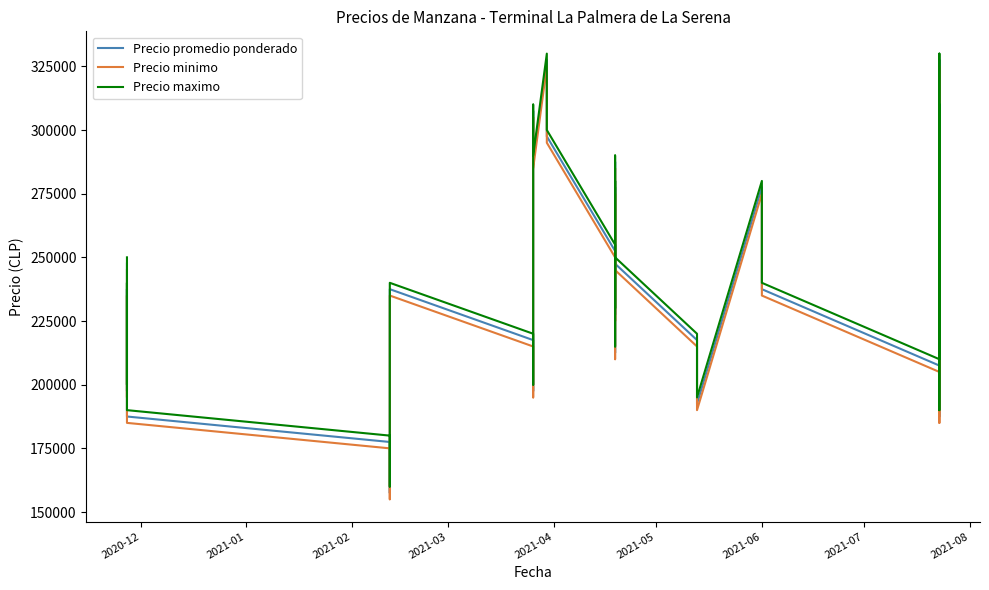

In Precio maximo, how many points are lower than both neighbors (excluding endpoints)?

9